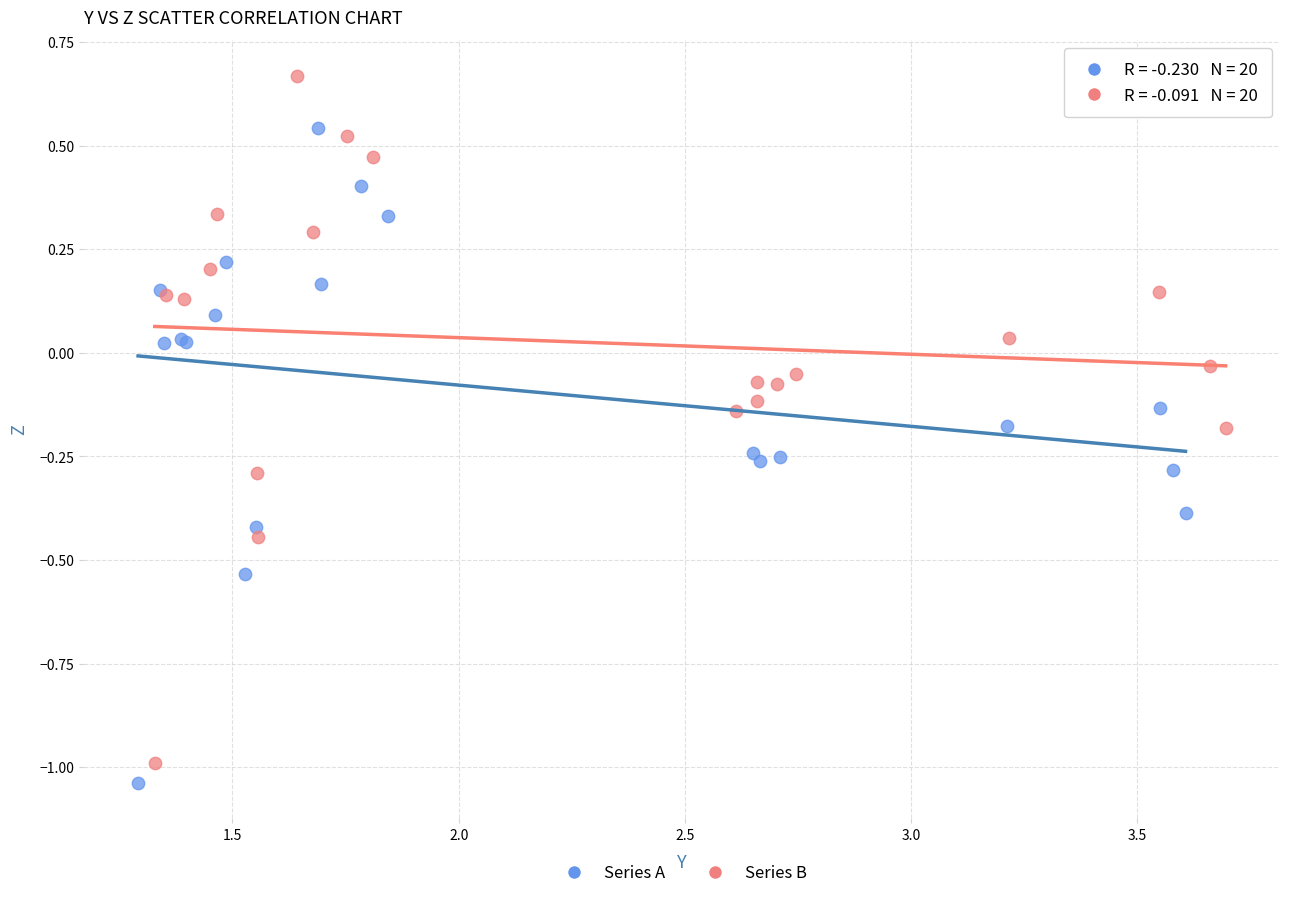

Which series reaches the maximum Y coordinate?

Series B